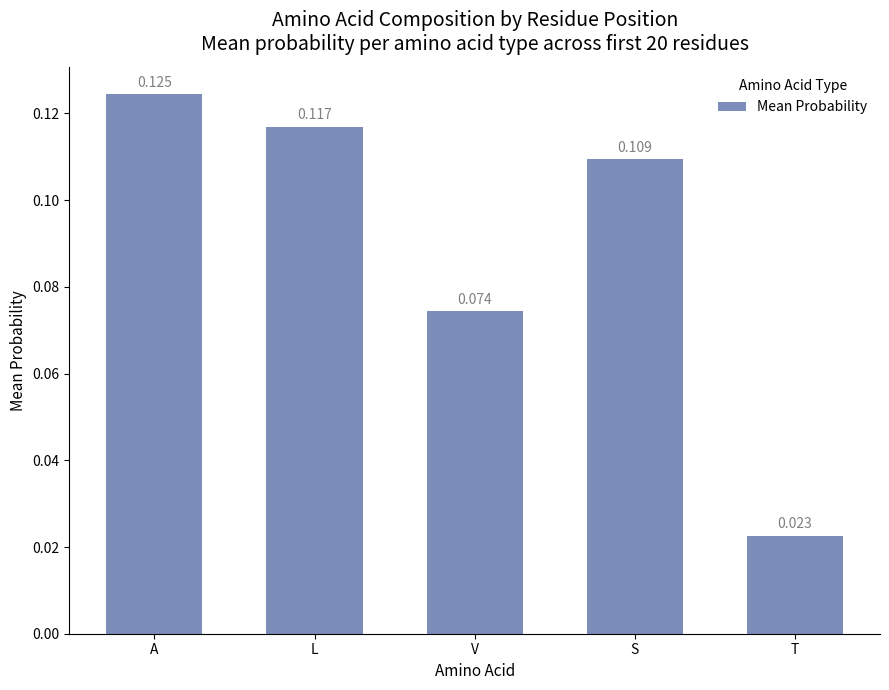

Rank the categories by value from highest to lowest.

A, L, S, V, T